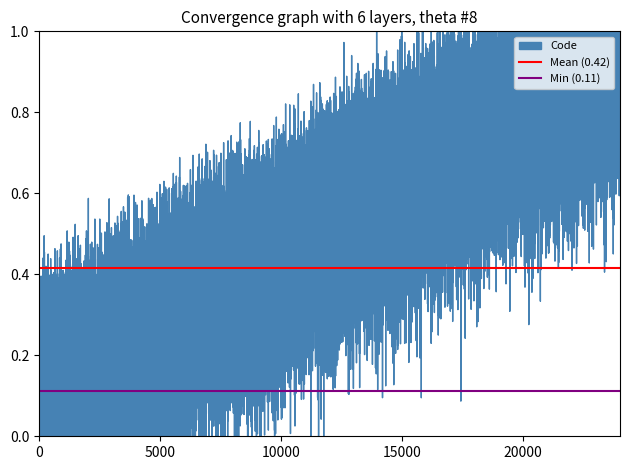

Which series has the largest total across all categories?

Mean (0.42)